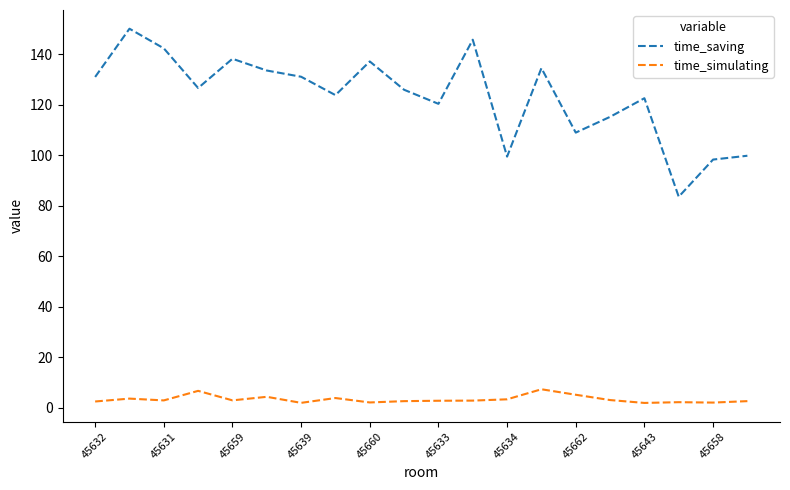

Which series has the largest total across all categories?

time_saving